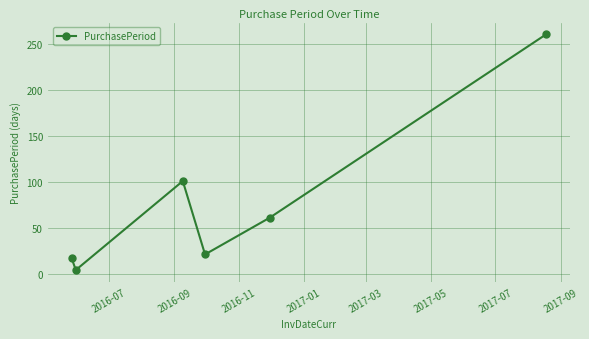

What is the difference between the maximum and second lowest values?

244